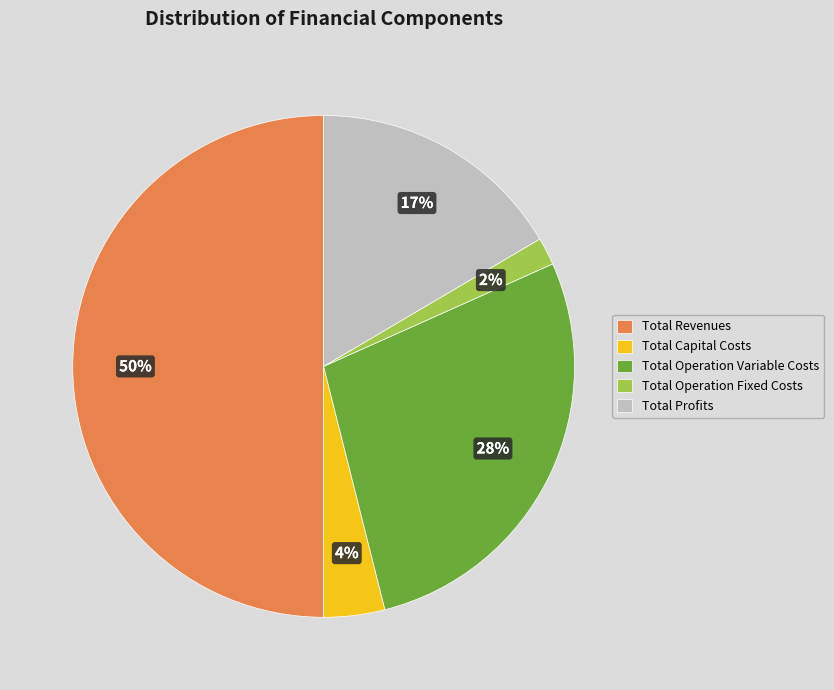

Which has a higher value, Total Operation Variable Costs or Total Profits?

Total Operation Variable Costs